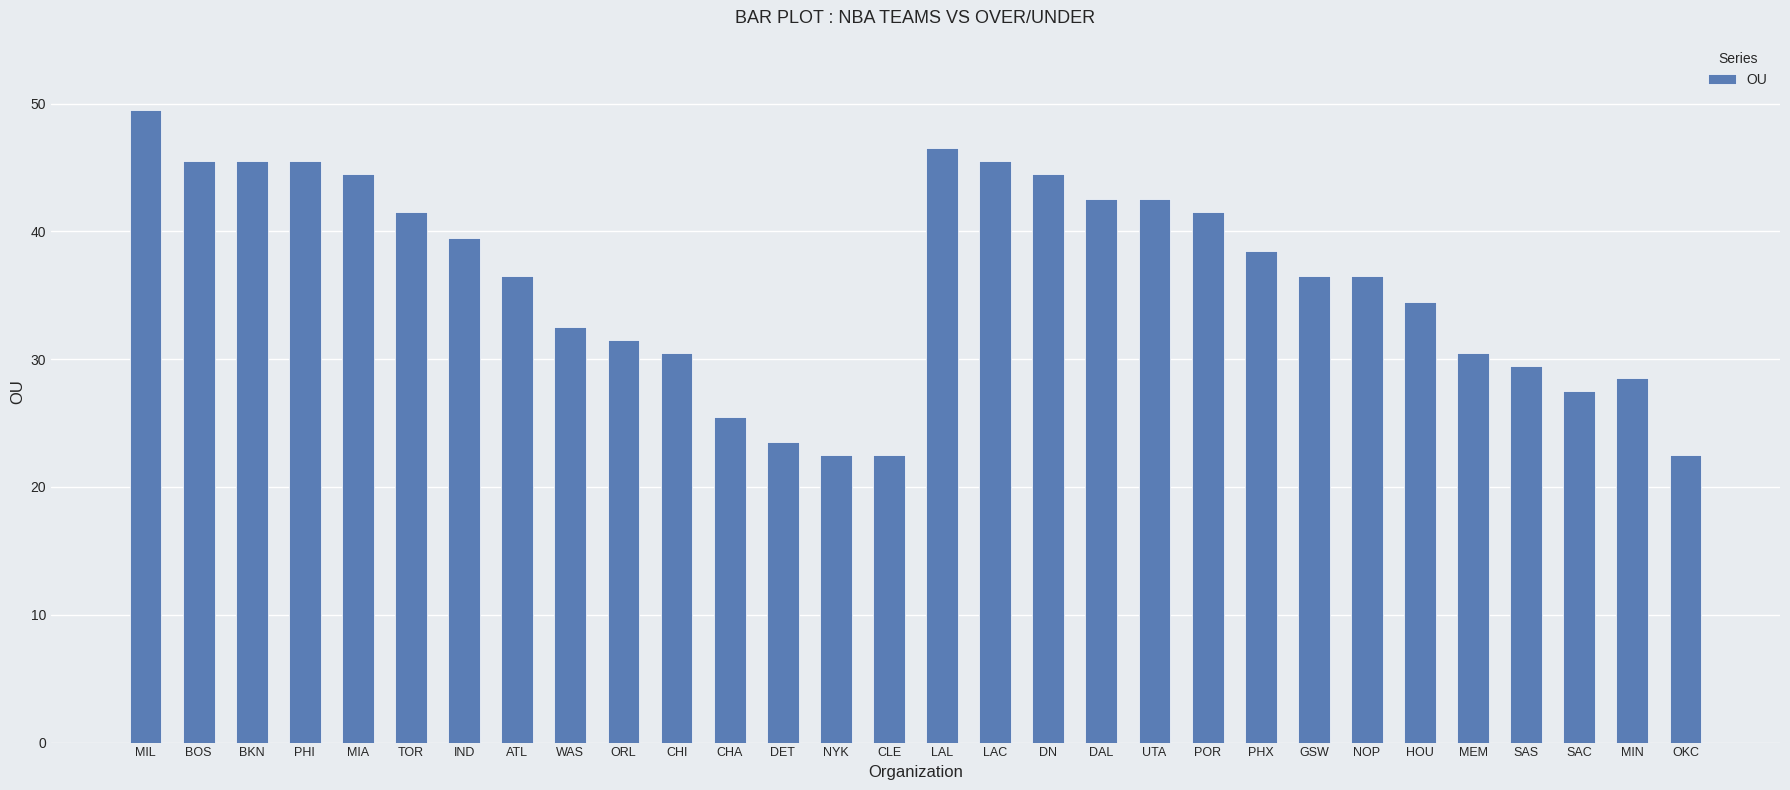

What is the smallest value displayed?

22.5